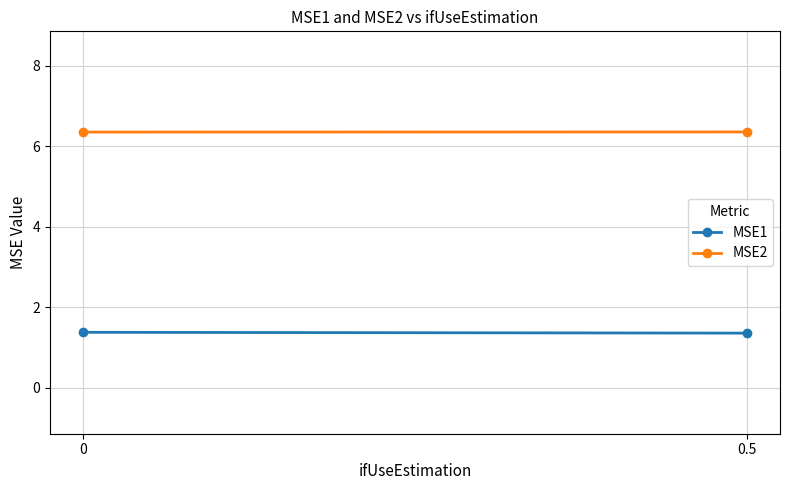

Which series has the largest total across all categories?

MSE2